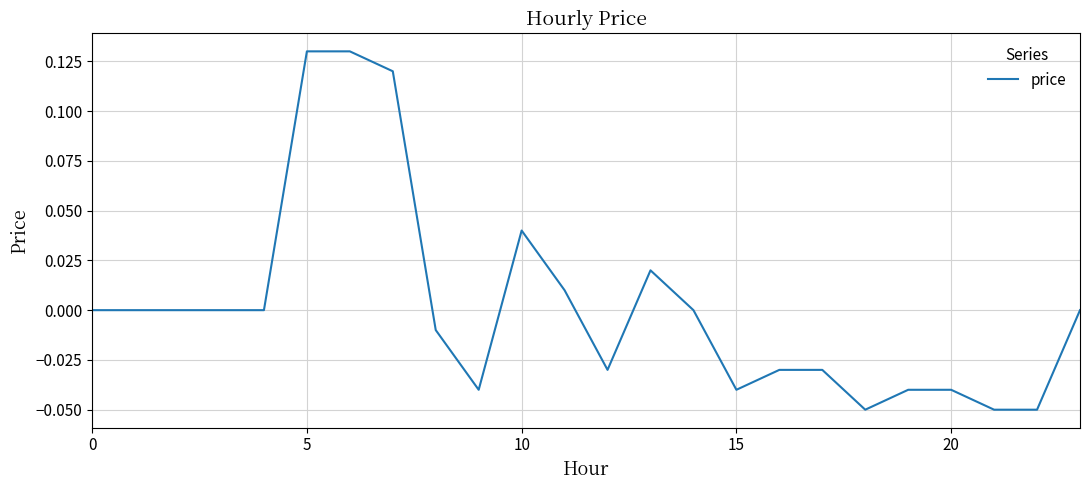

How many lines are shown in the chart?

1